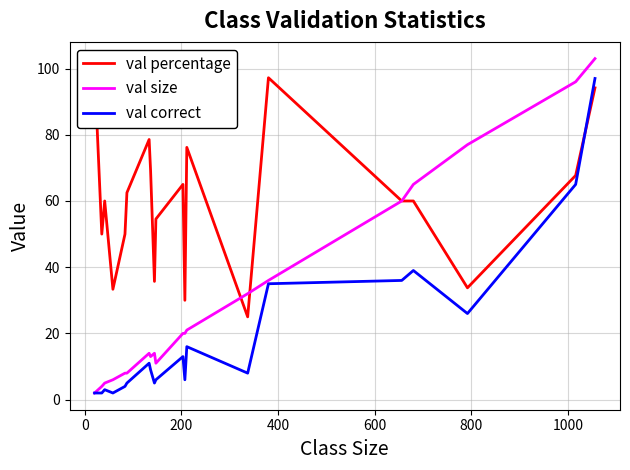

The val correct series shows 27.5 at 12. True or false?

False